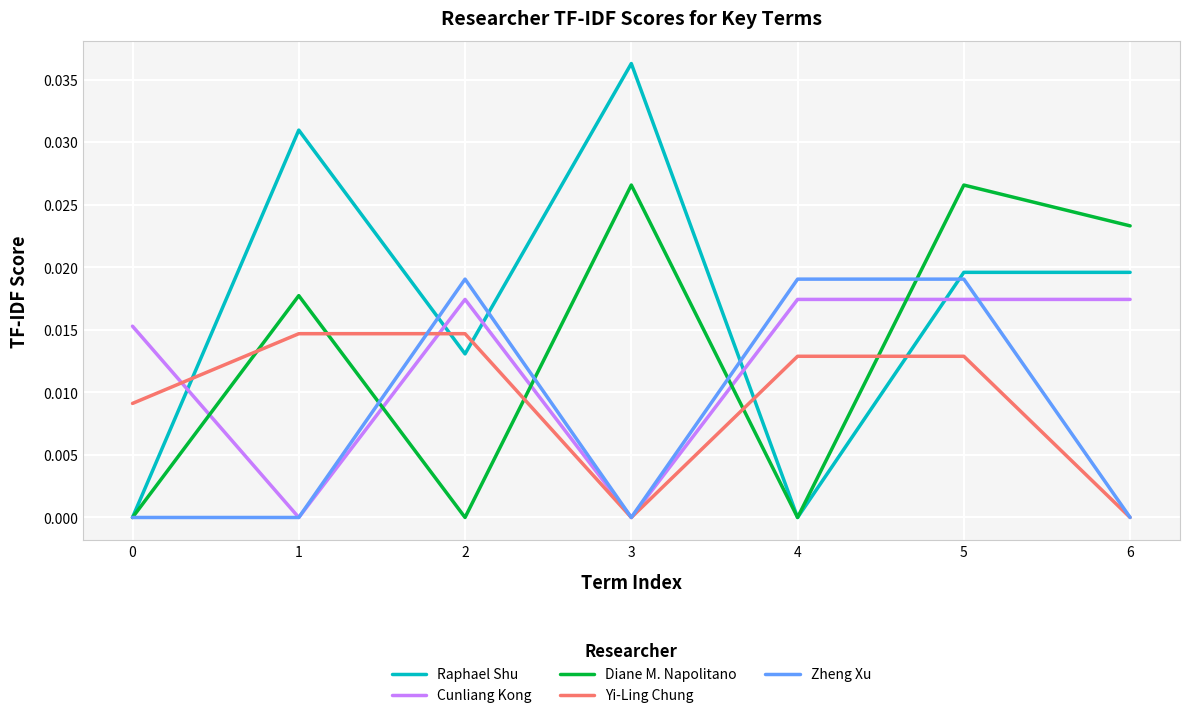

In Raphael Shu, how many points are lower than both neighbors (excluding endpoints)?

2